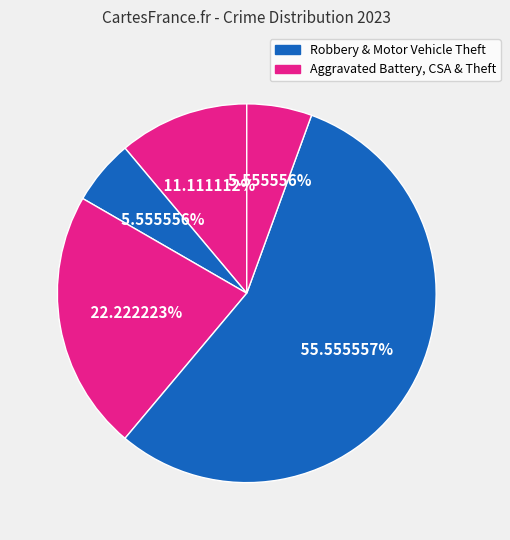

How many slices are in this pie chart?

5